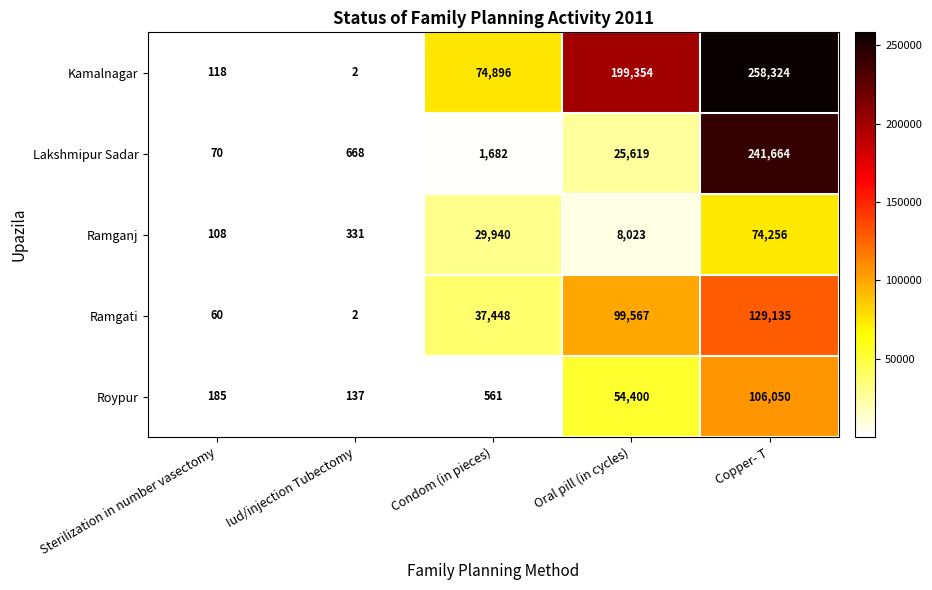

Which series has the widest spread of values?

Kamalnagar